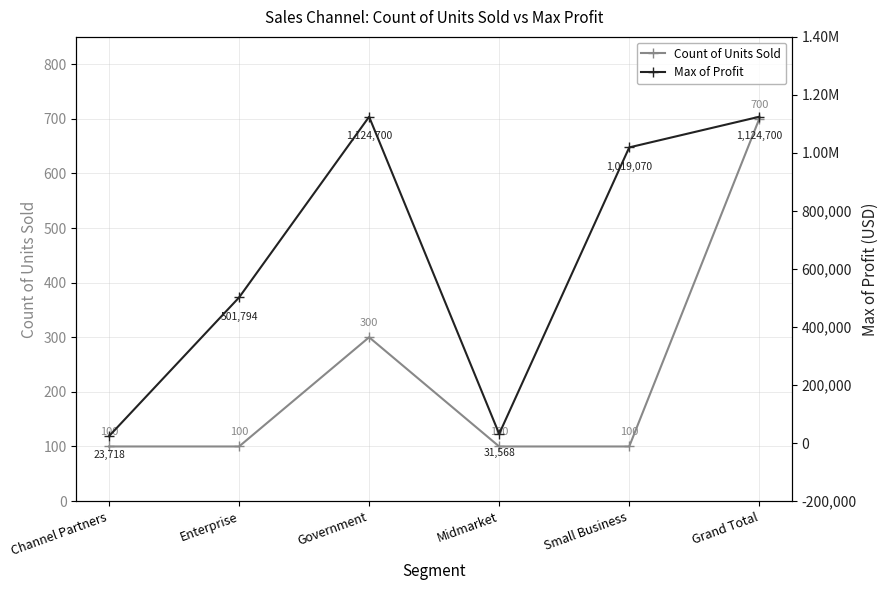

At which label does Max of Profit first exceed 1019070?

Government